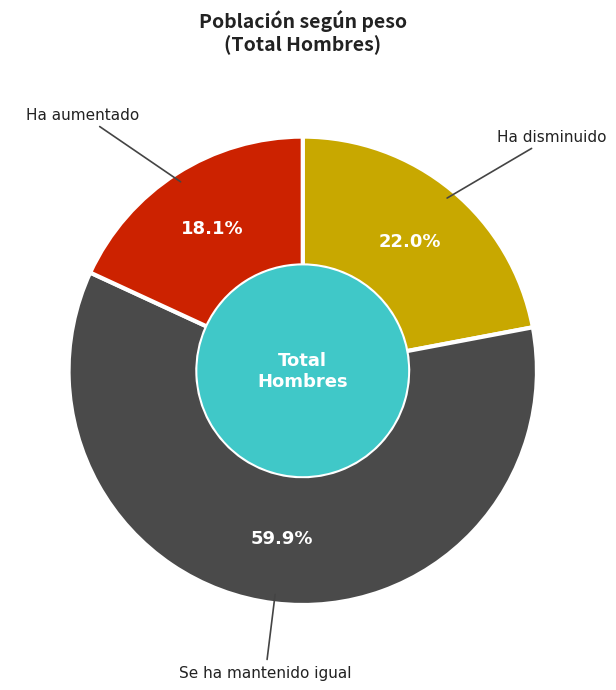

Does any single category account for the majority?

Yes